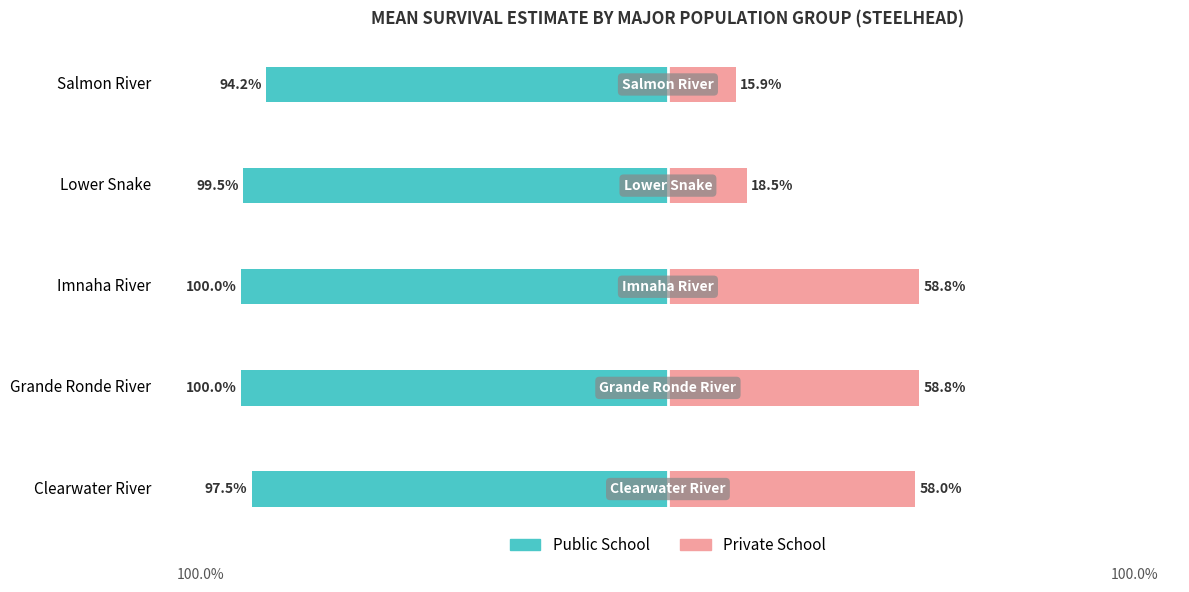

Are the bars horizontal?

Yes